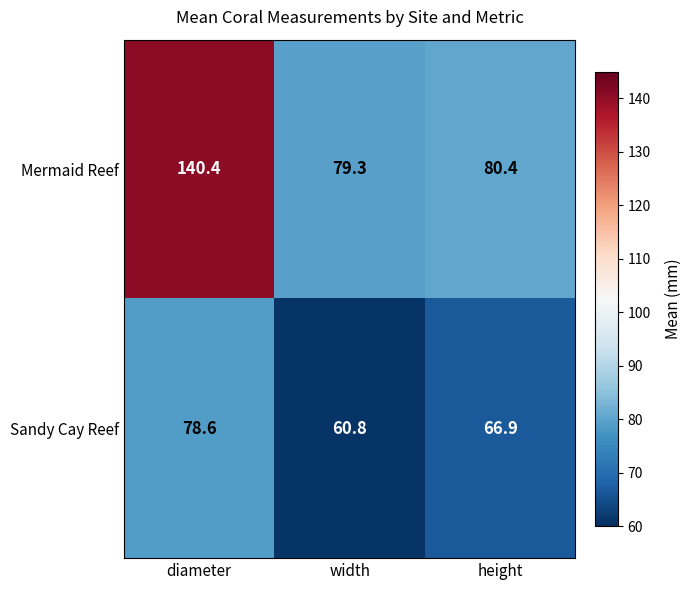

Reading right to left, what are all the values shown in this chart?

Mermaid Reef: 80.4	79.3	140.4
Sandy Cay Reef: 66.9	60.8	78.6